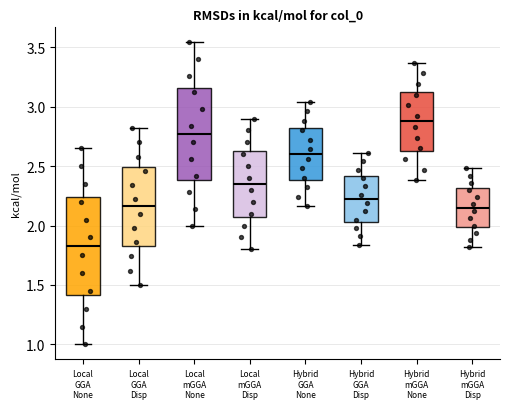

Comparing the boxes themselves (not the whiskers), which one is the tallest?

Local GGA None